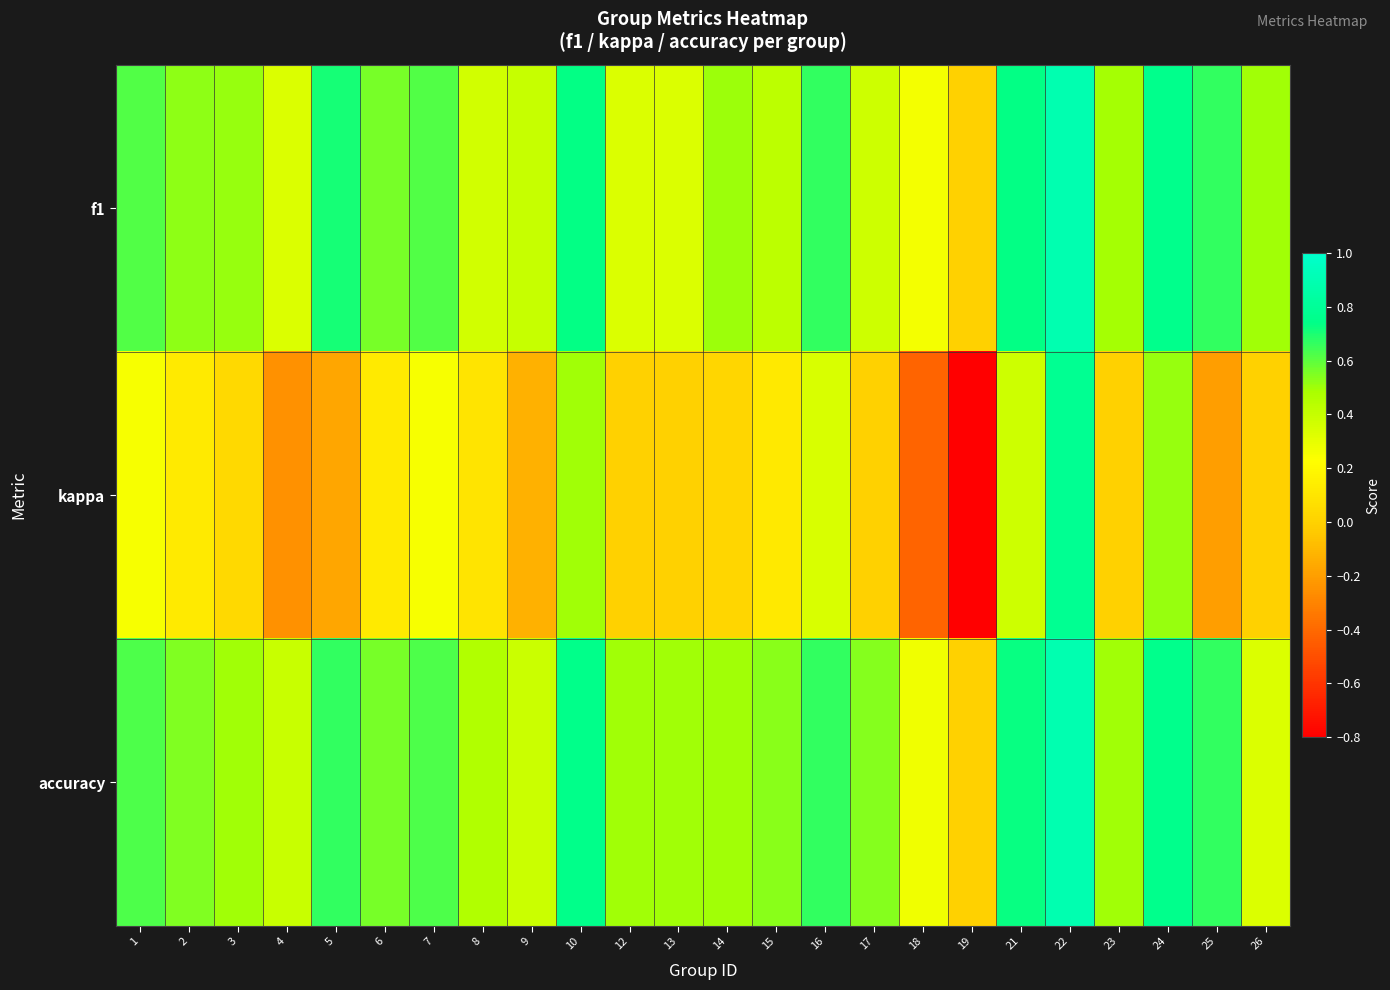

Reading left to right, list all the values displayed in this chart.

f1: 1=0.6	2=0.5	3=0.5	4=0.3	5=0.7	6=0.6	7=0.6	8=0.4	9=0.4	10=0.7	12=0.3	13=0.3	14=0.5	15=0.4	16=0.7	17=0.4	18=0.3	19=0.0	21=0.7	22=0.9	23=0.5	24=0.8	25=0.7	26=0.5
kappa: 1=0.2	2=0.1	3=0.0	4=-0.2	5=-0.2	6=0.1	7=0.2	8=0.1	9=-0.1	10=0.5	12=0.0	13=0.0	14=0.0	15=0.1	16=0.3	17=0.0	18=-0.4	19=-0.8	21=0.4	22=0.8	23=0.0	24=0.5	25=-0.2	26=0.0
accuracy: 1=0.6	2=0.5	3=0.5	4=0.4	5=0.7	6=0.6	7=0.6	8=0.5	9=0.4	10=0.8	12=0.5	13=0.5	14=0.5	15=0.5	16=0.7	17=0.5	18=0.3	19=0.0	21=0.7	22=0.9	23=0.5	24=0.8	25=0.7	26=0.3